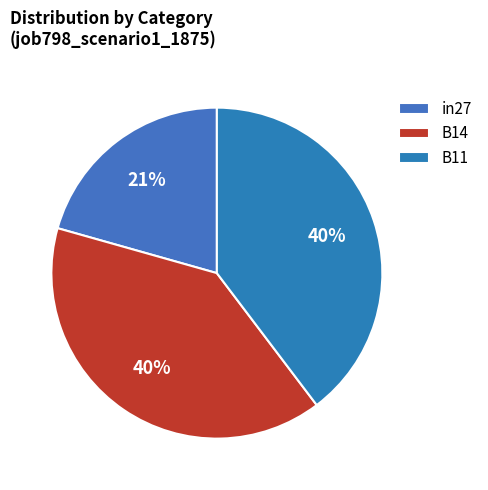

Is it true that in27 is 8% of the pie?

False